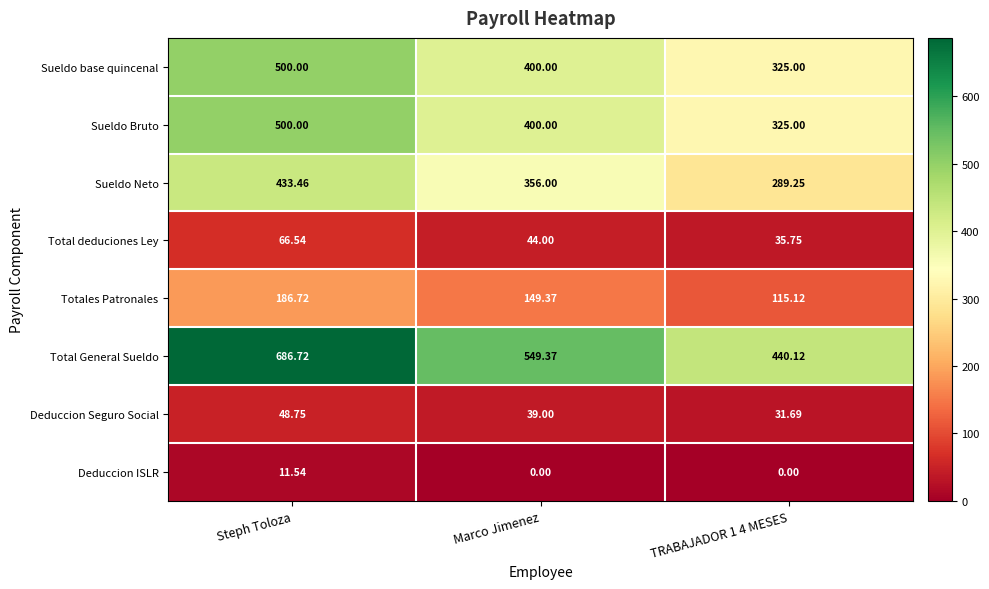

At which category is the sum across all series the highest?

Steph Toloza